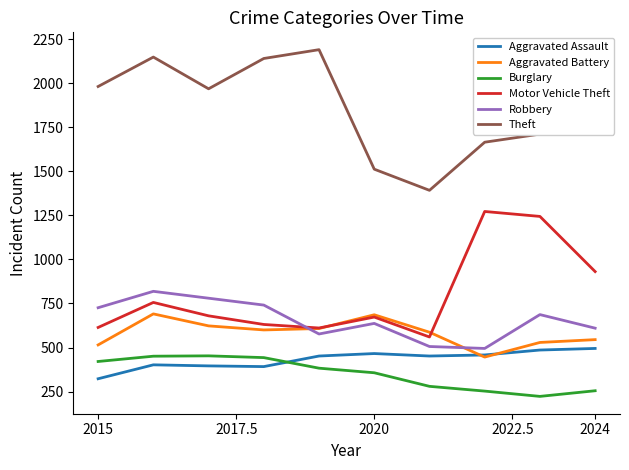

What is the smallest value displayed?

223